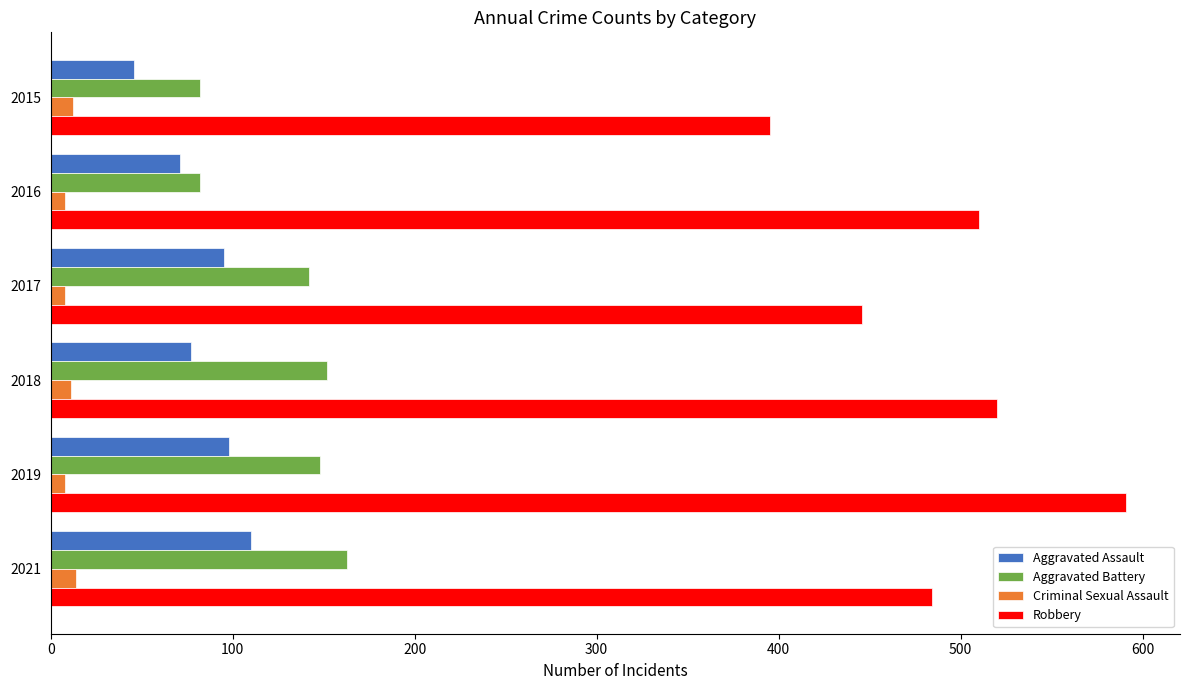

What are all the series names shown in the legend?

Aggravated Assault, Aggravated Battery, Criminal Sexual Assault, Robbery